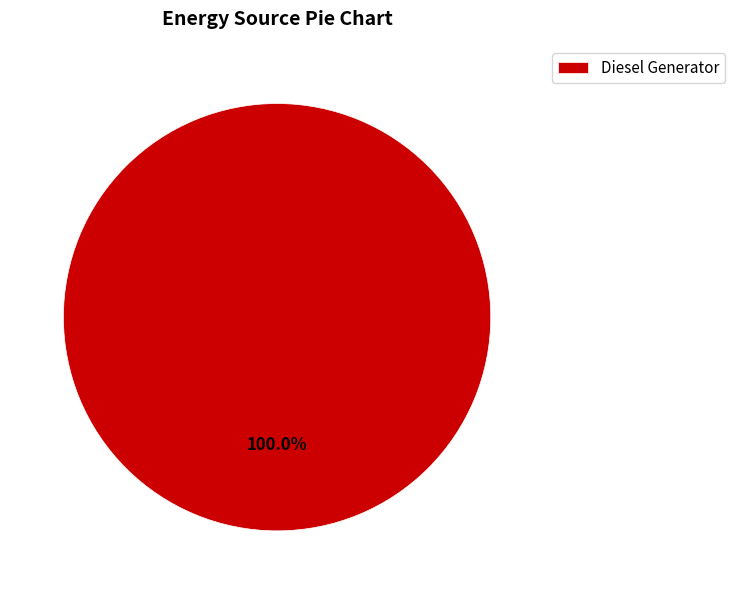

Rank the categories by value from lowest to highest.

Diesel Generator